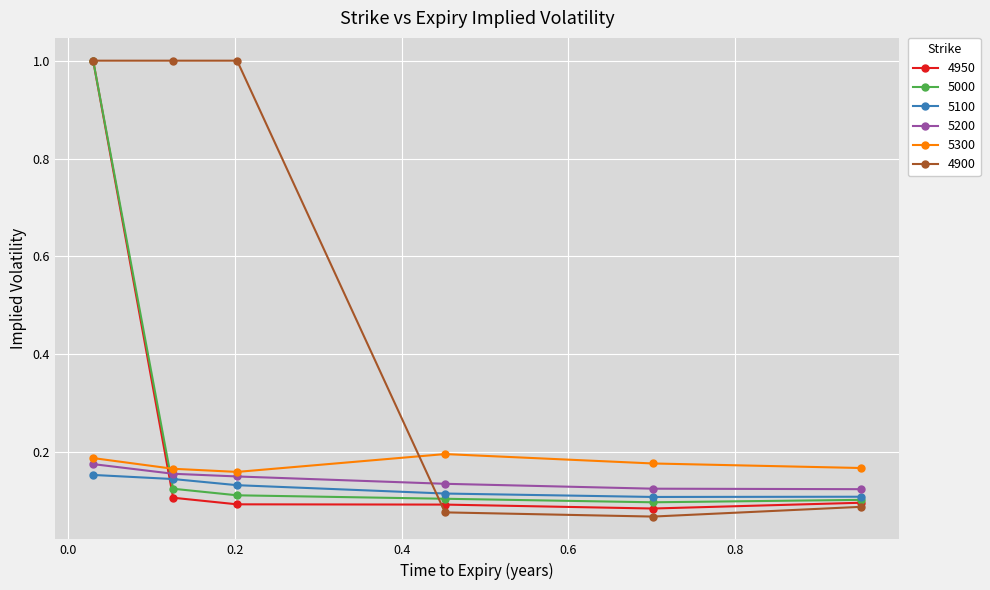

Count the number of data series in this chart.

6